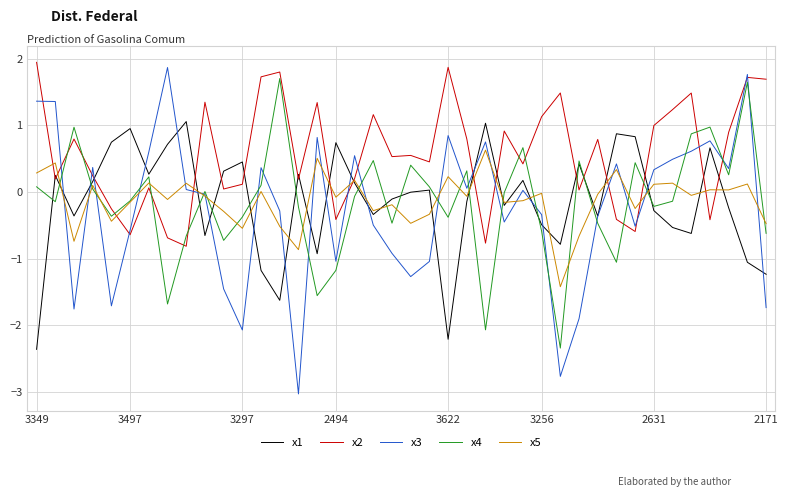

Which series has the largest total across all categories?

x2